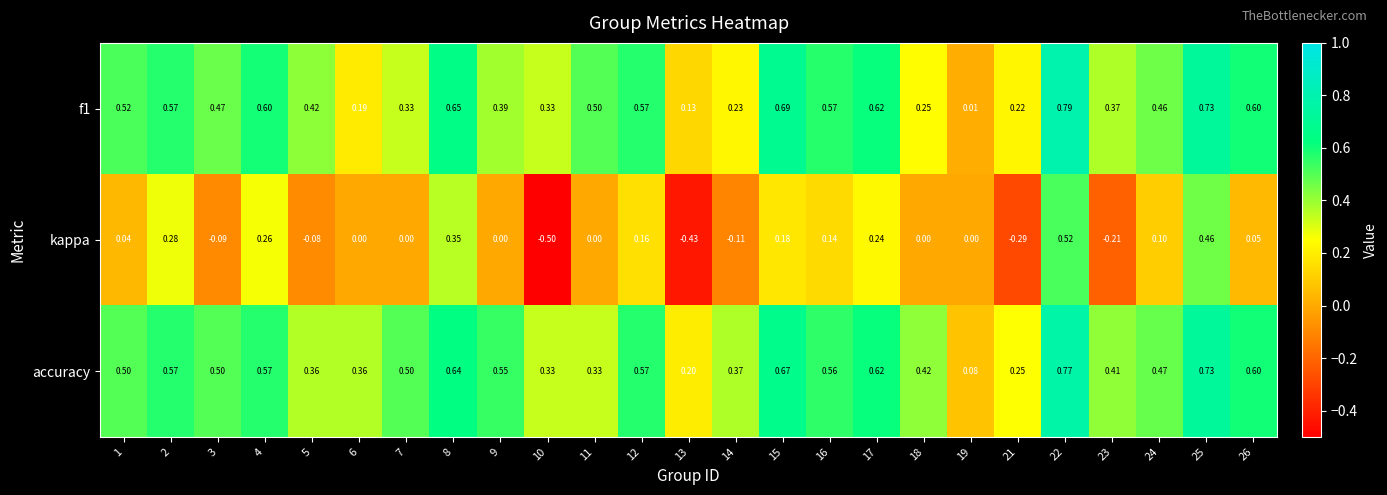

At how many categories does at least one series exceed 0?

25